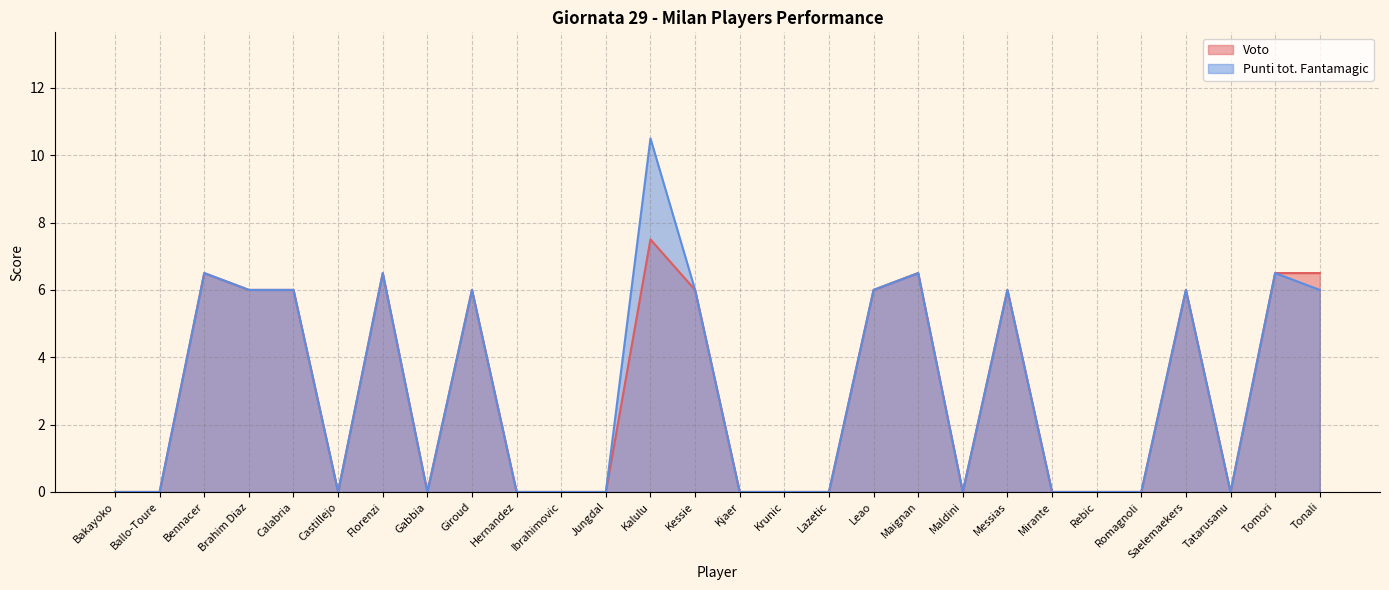

Which series has the largest range (max minus min)?

Punti tot. Fantamagic